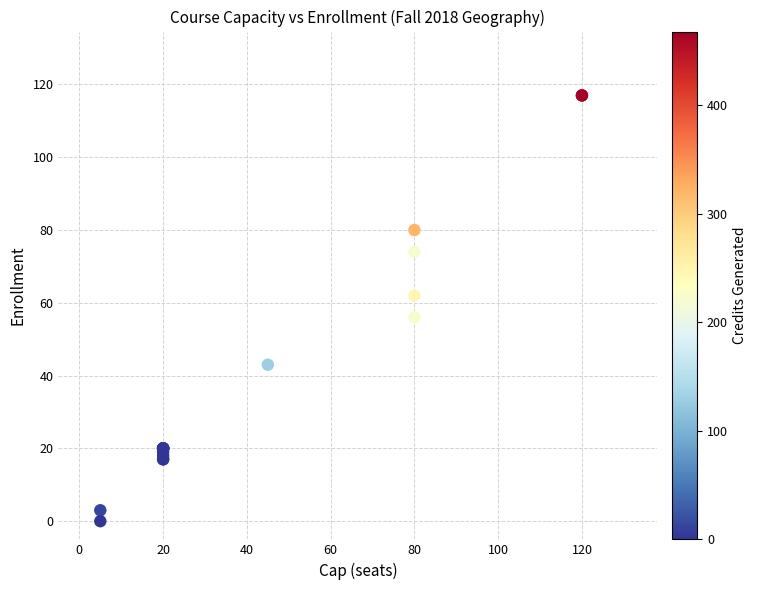

What Y value in the scatter plot is closest to 58?

56